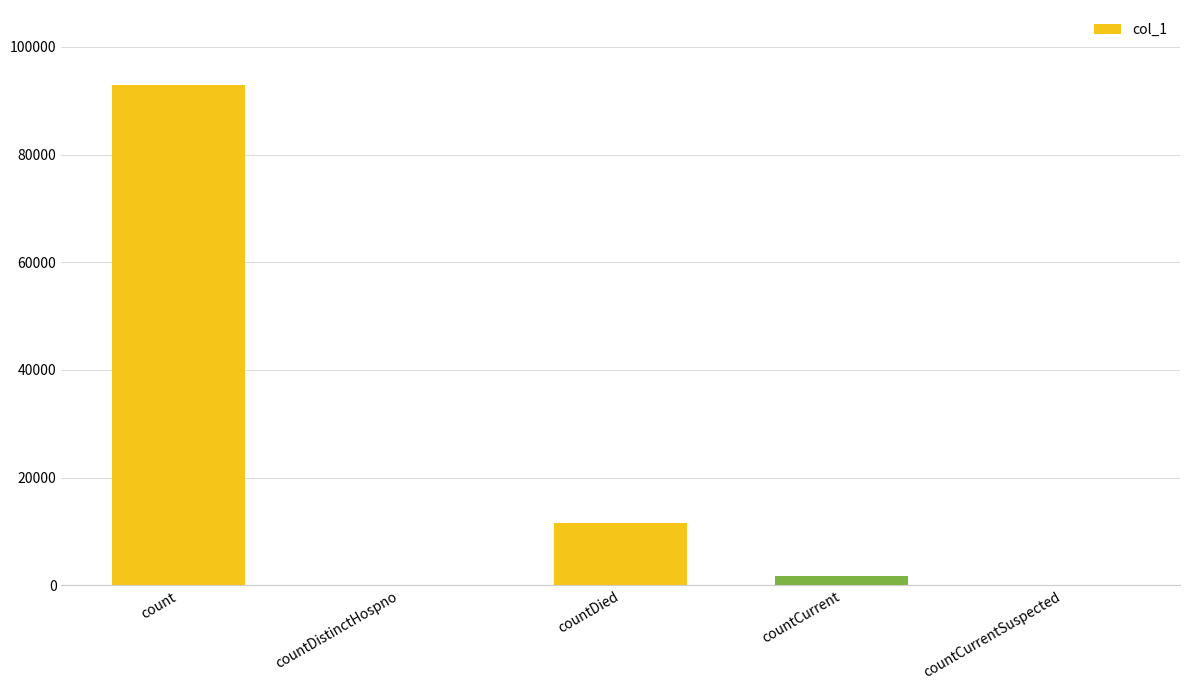

Are the bars horizontal?

No